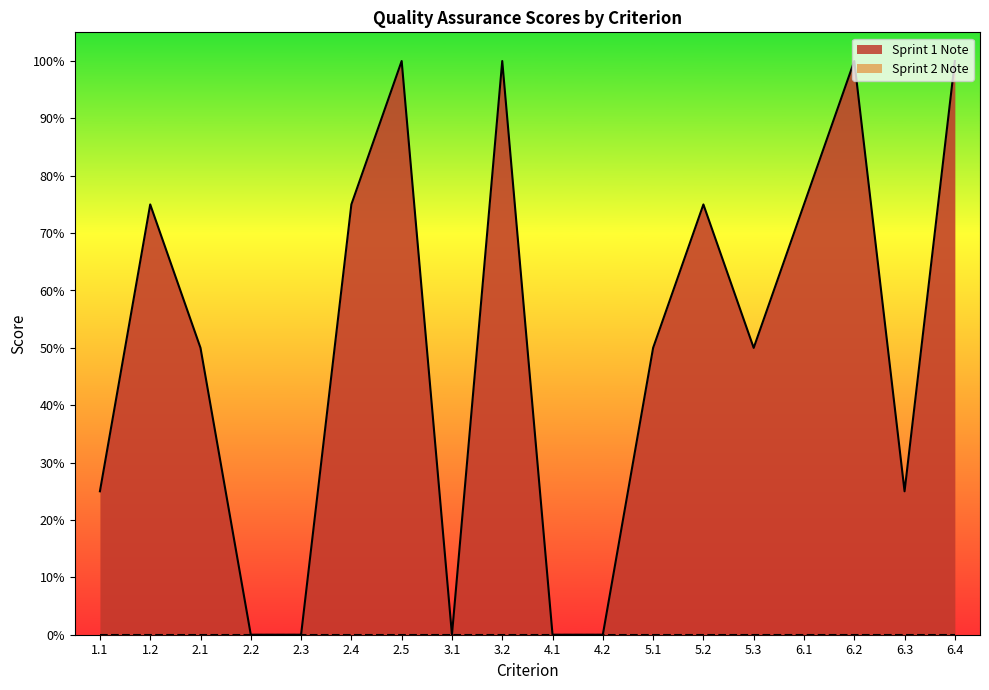

Count the number of values greater than 0.

13